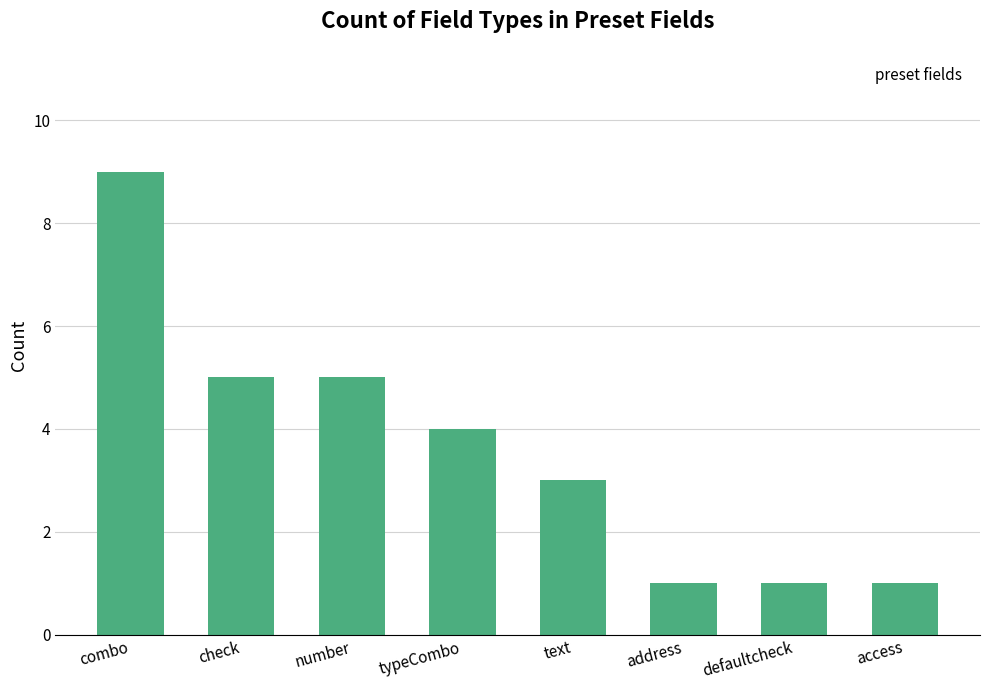

Is it true that the value at combo is 4?

False